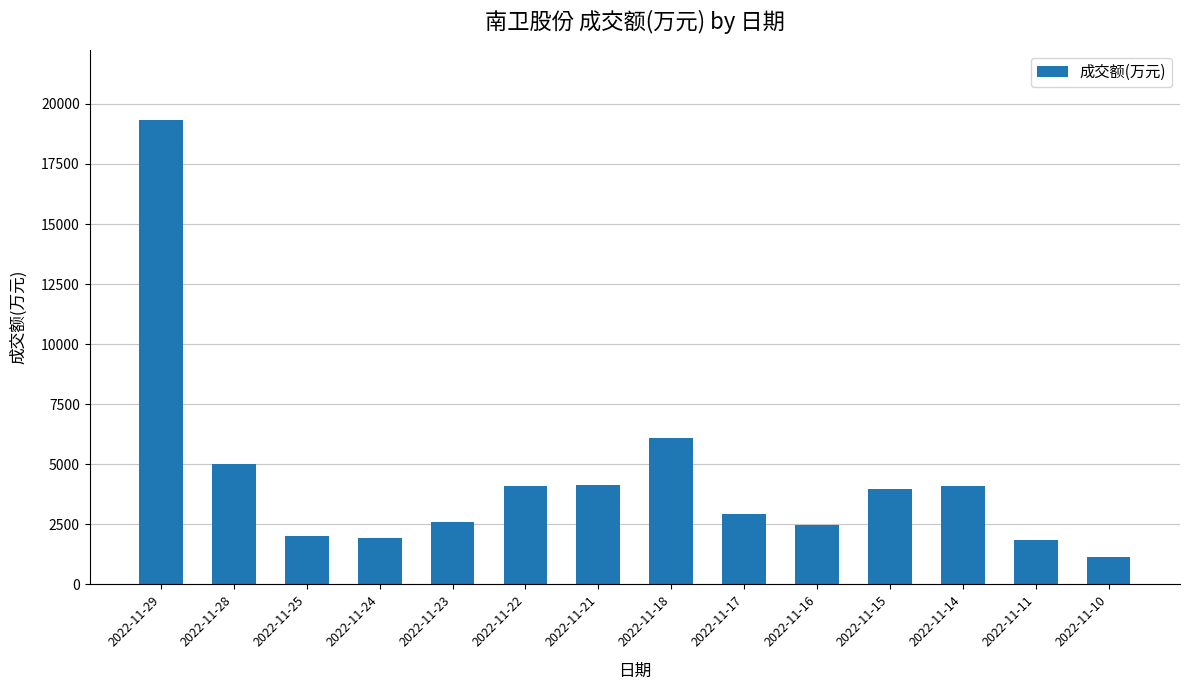

The value at 2022-11-10 is 1143. True or false?

True